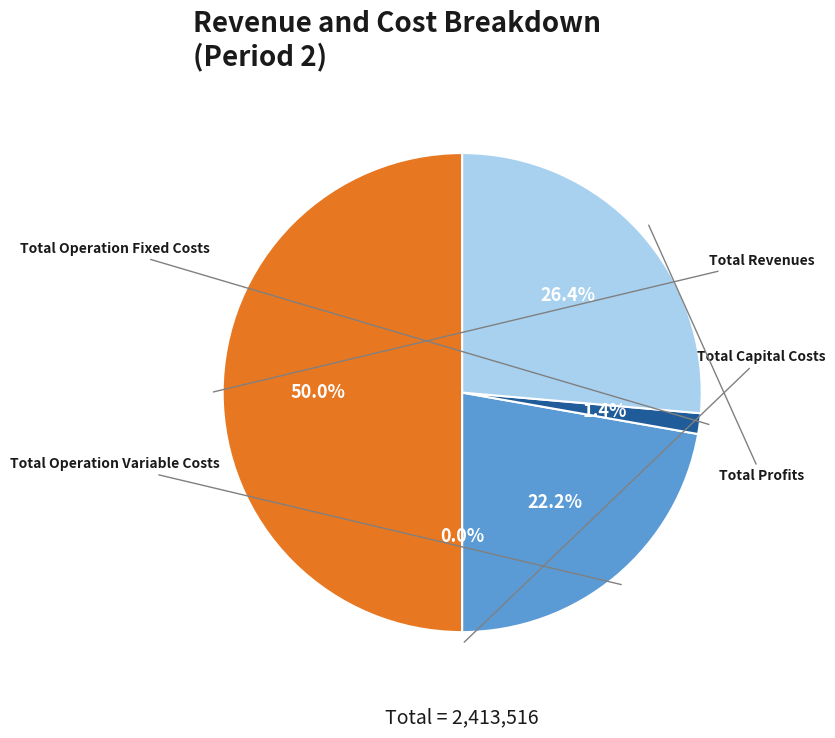

To the nearest percent, what portion does Total Operation Fixed Costs represent?

1%